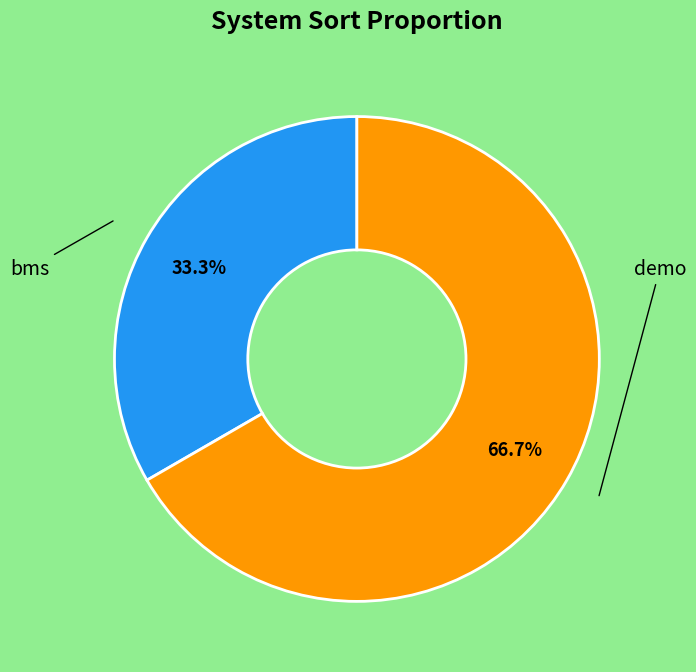

Does any single category account for the majority?

Yes